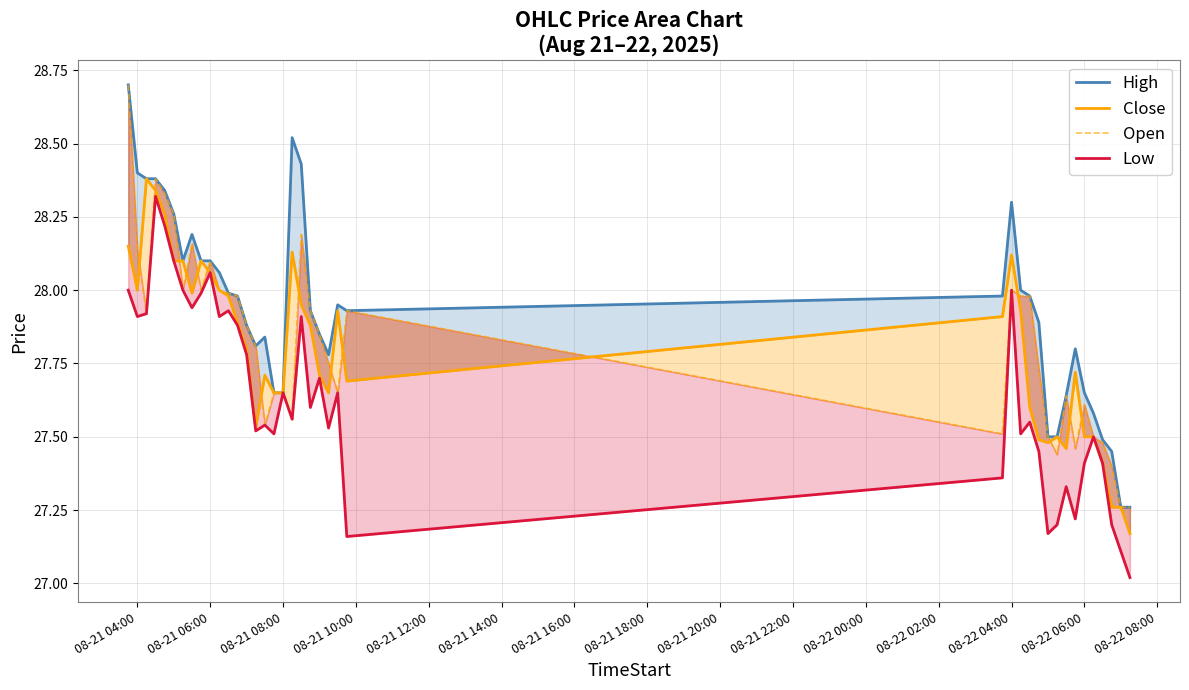

How many data points does each series have?

40